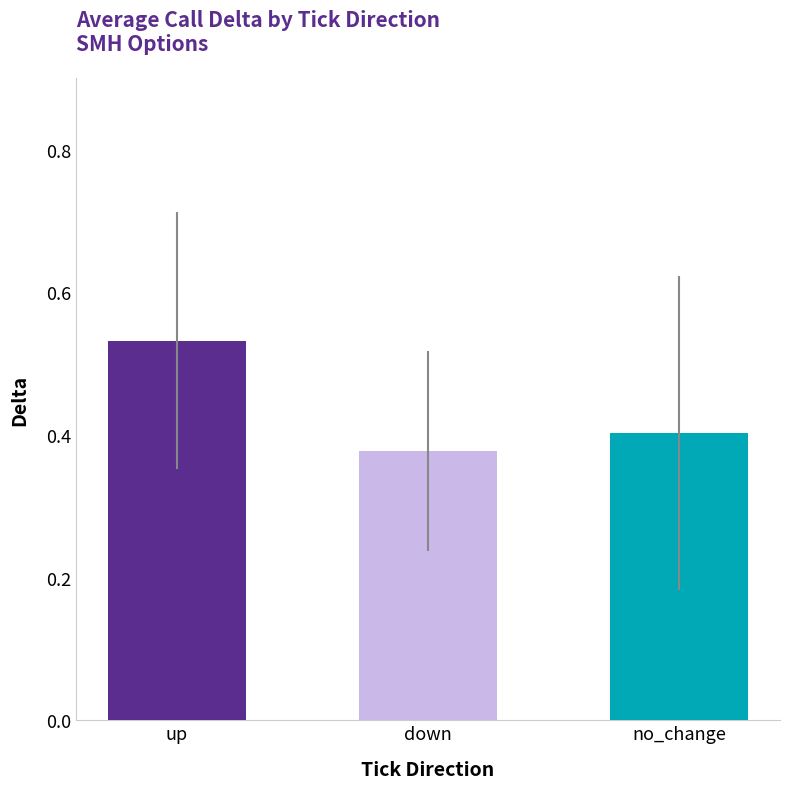

What are all the series names shown in the legend?

up, down, no_change